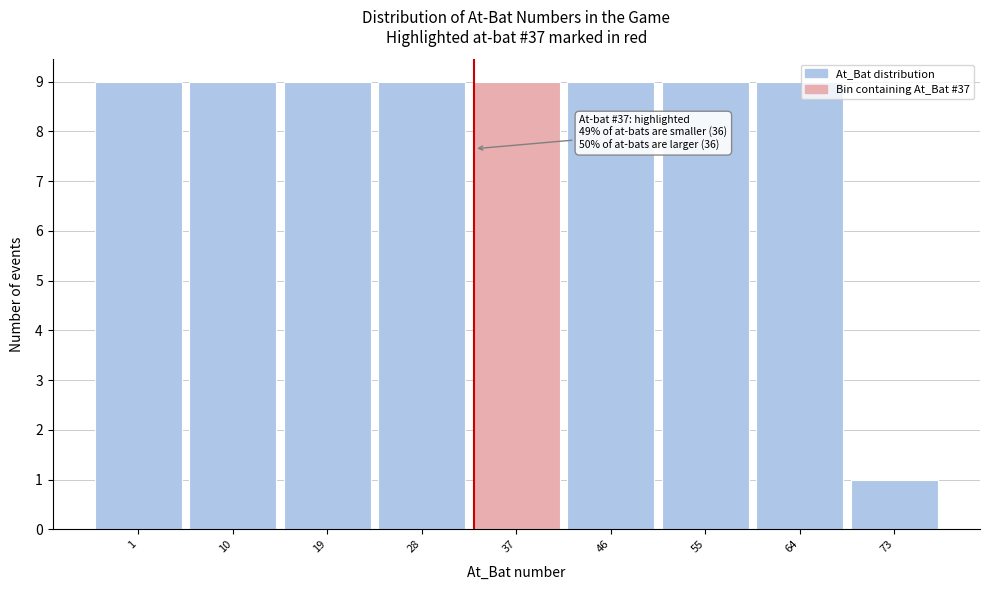

Reading left to right, extract all data points from this chart.

9	9	9	9	9	9	9	9	1